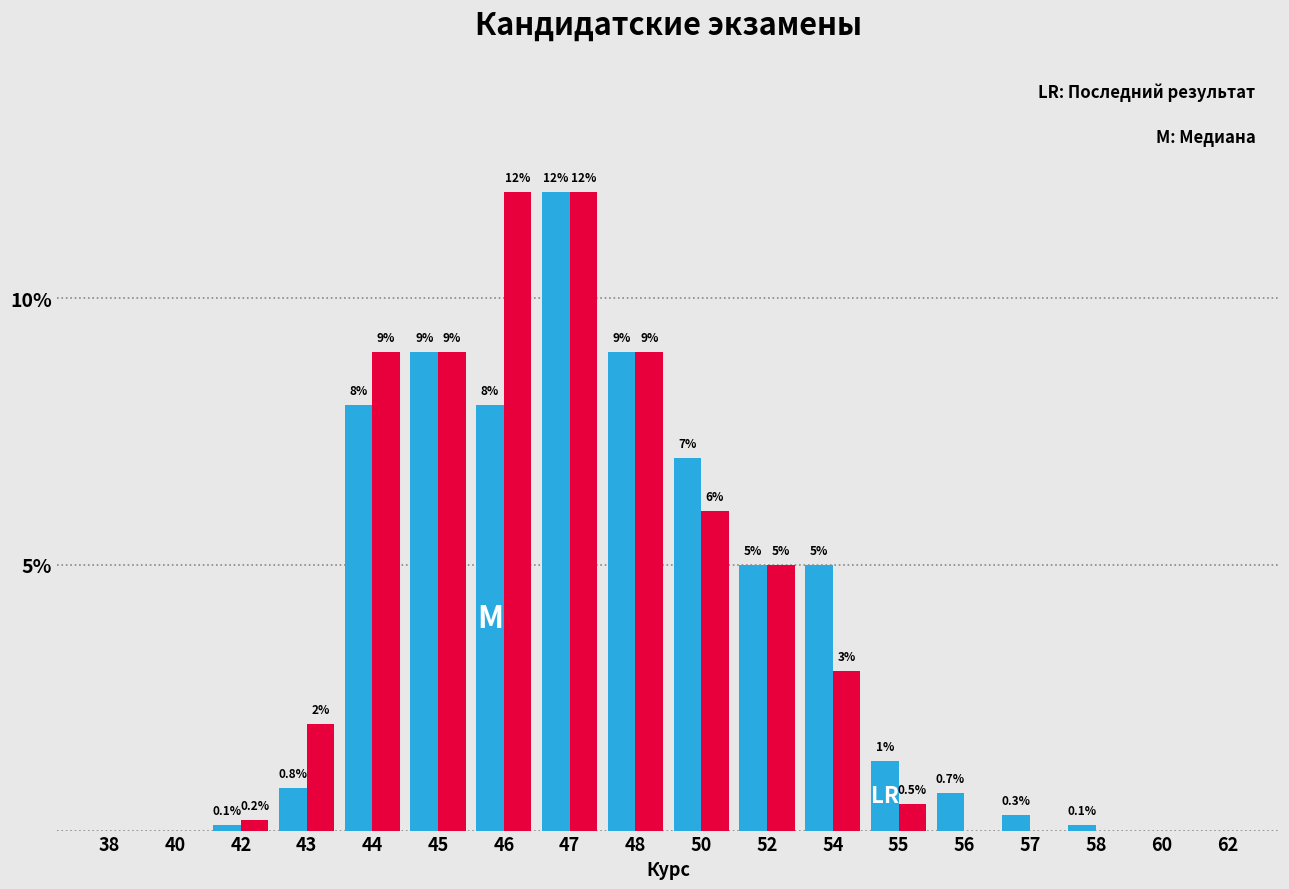

What is the greatest value displayed?

12.0